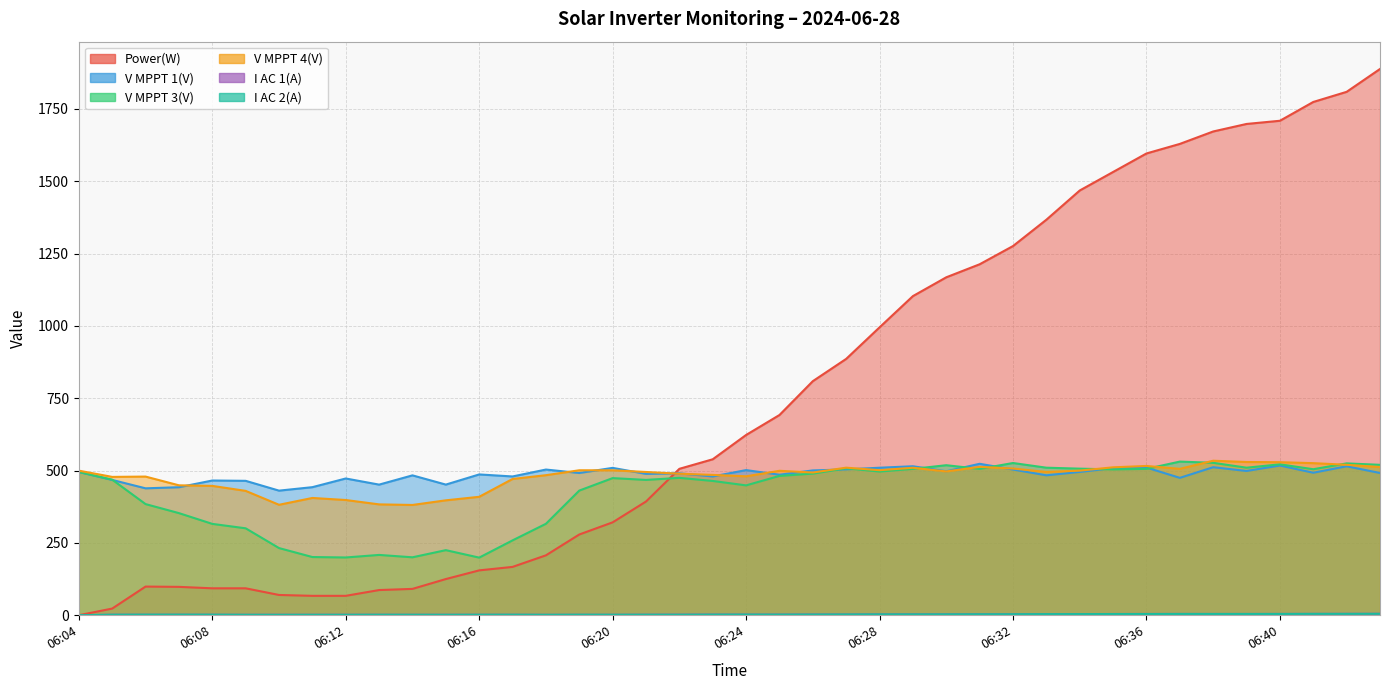

The value of I AC 2(A) at 06:15 is 1.5. True or false?

True